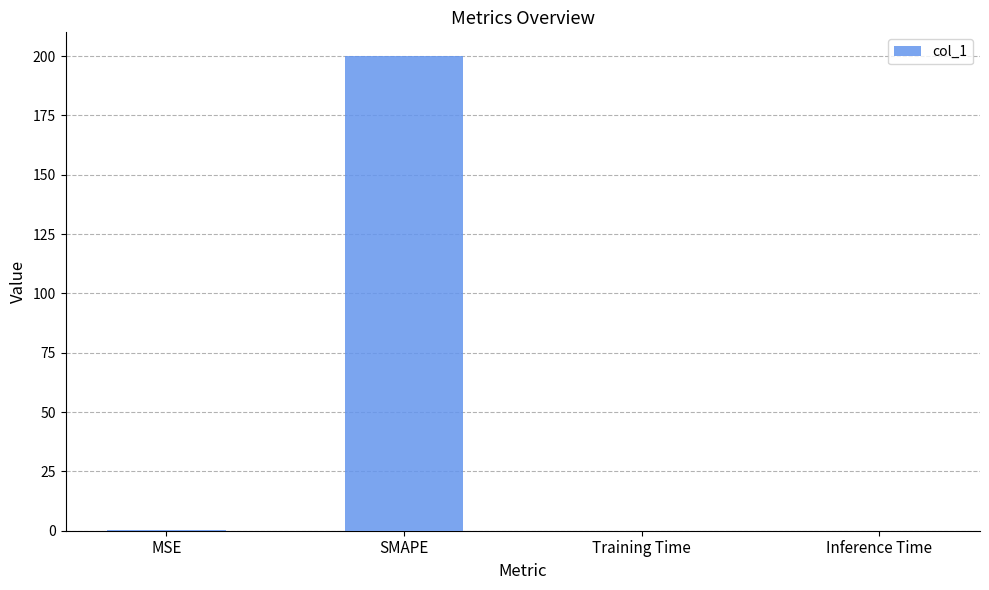

Does the chart contain stacked bars?

No